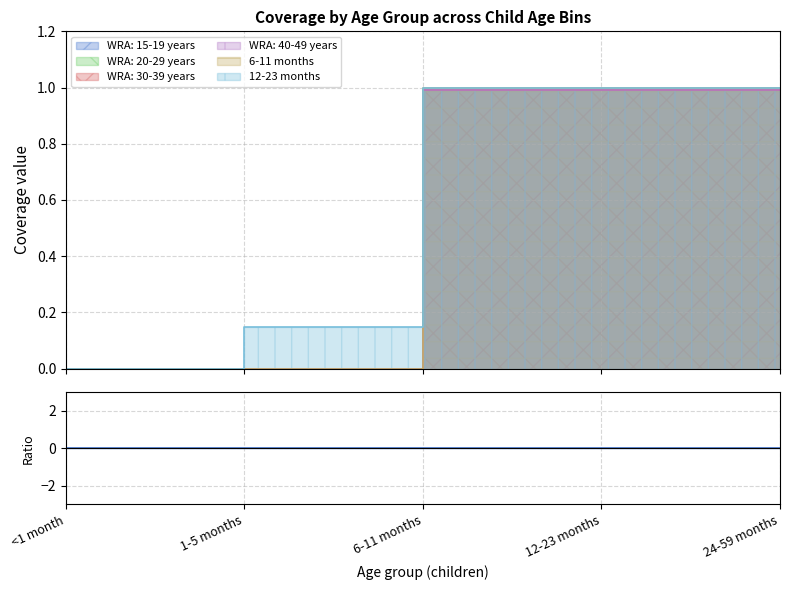

Which has a higher value, 1-5 months or 24-59 months?

24-59 months